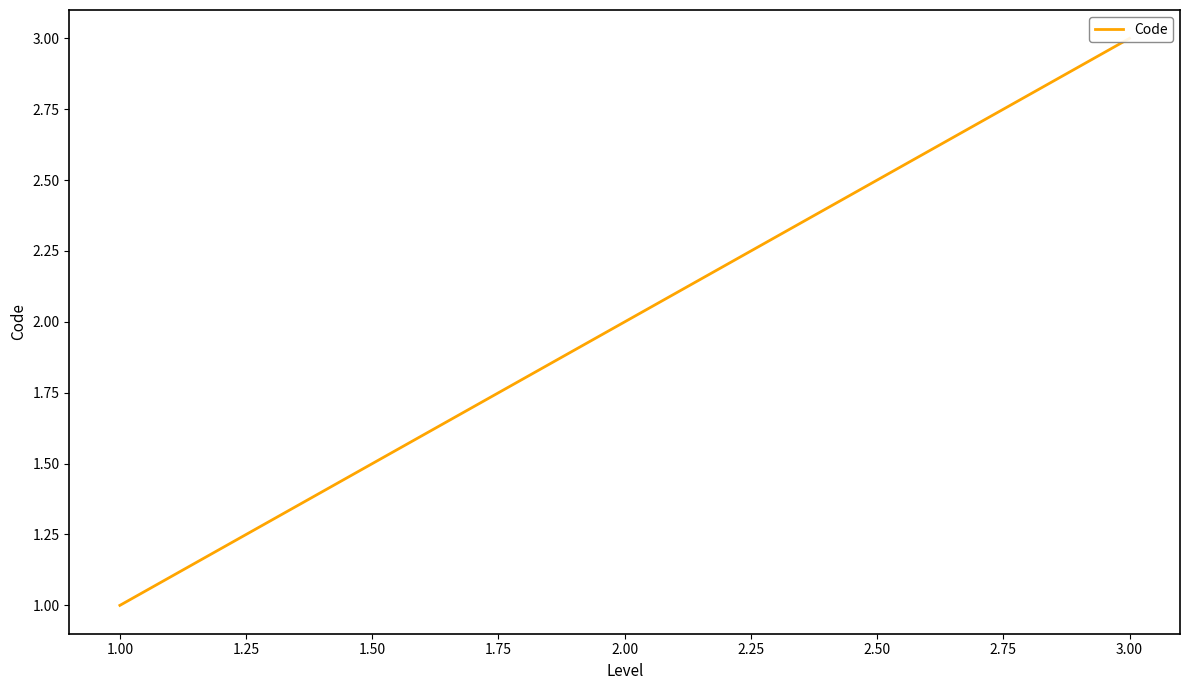

What is the difference between the maximum and second lowest values?

1